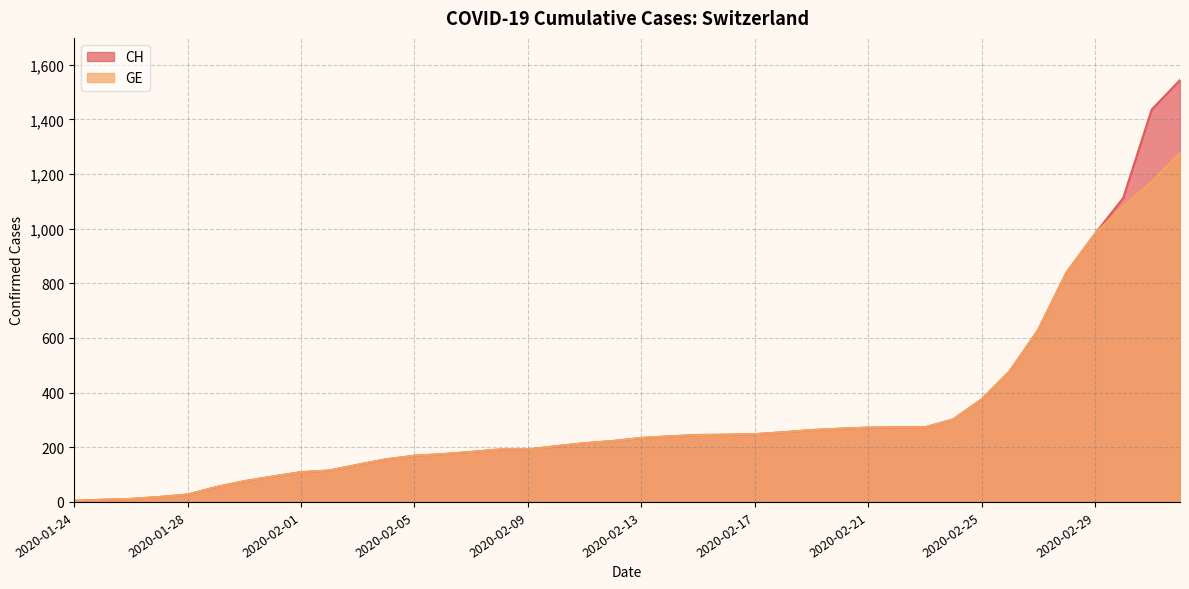

True or false: GE and CH cross at least once.

False